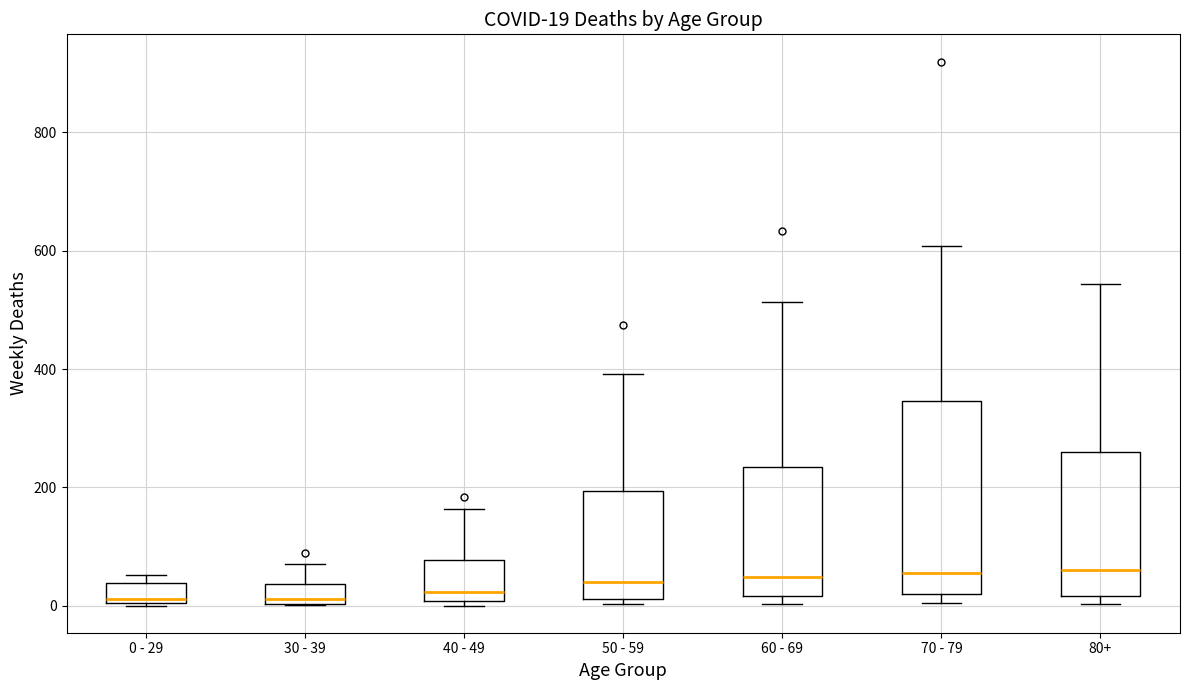

Which box is the tallest, from its lower edge to its upper edge?

70 - 79